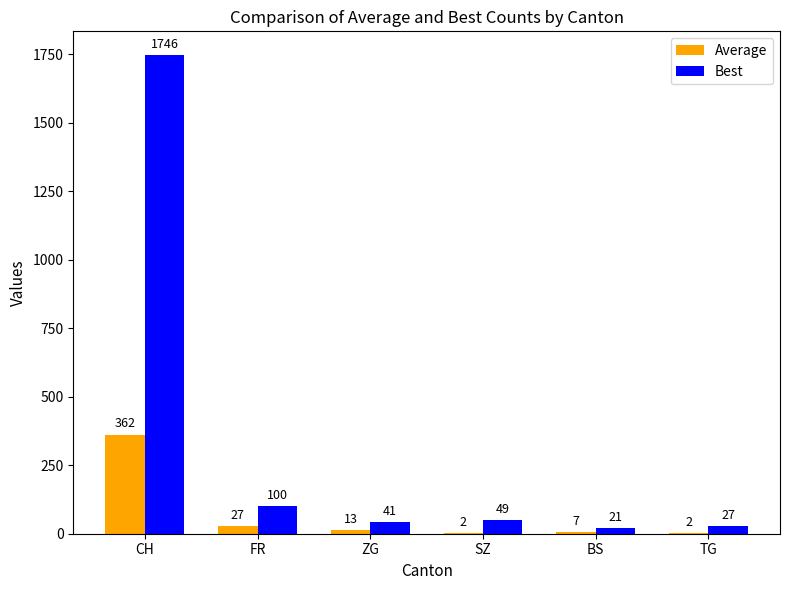

The Best series shows 171 at FR. True or false?

False